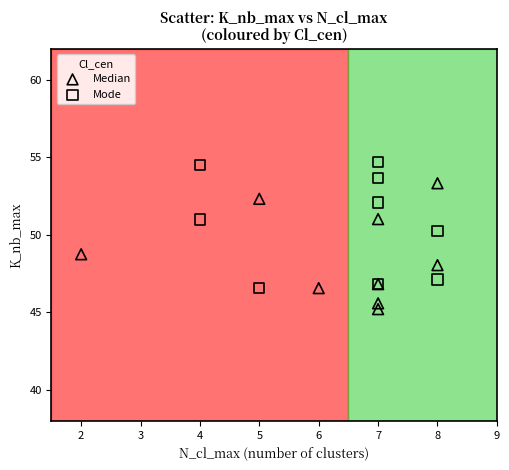

Which series reaches the maximum Y coordinate?

Mode